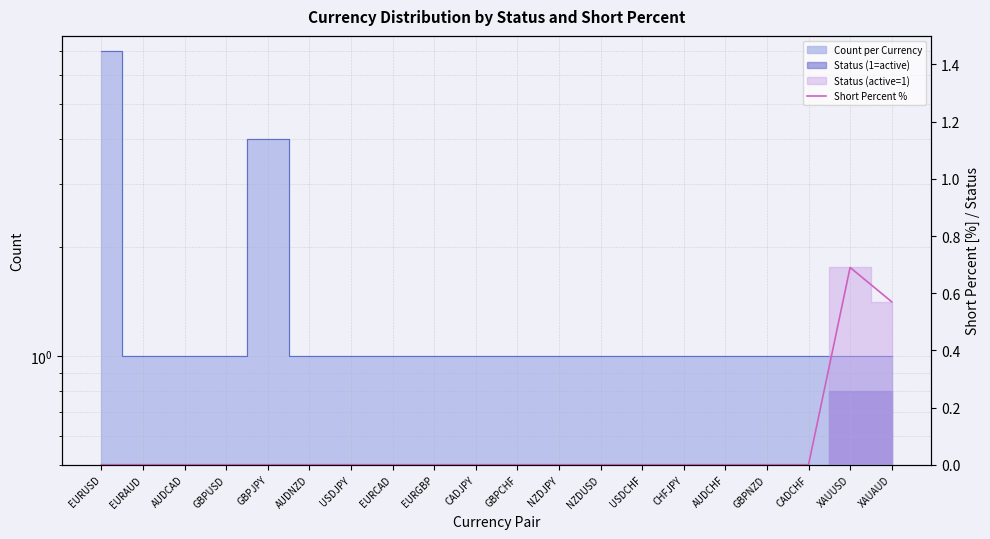

How many positive values are there?

2